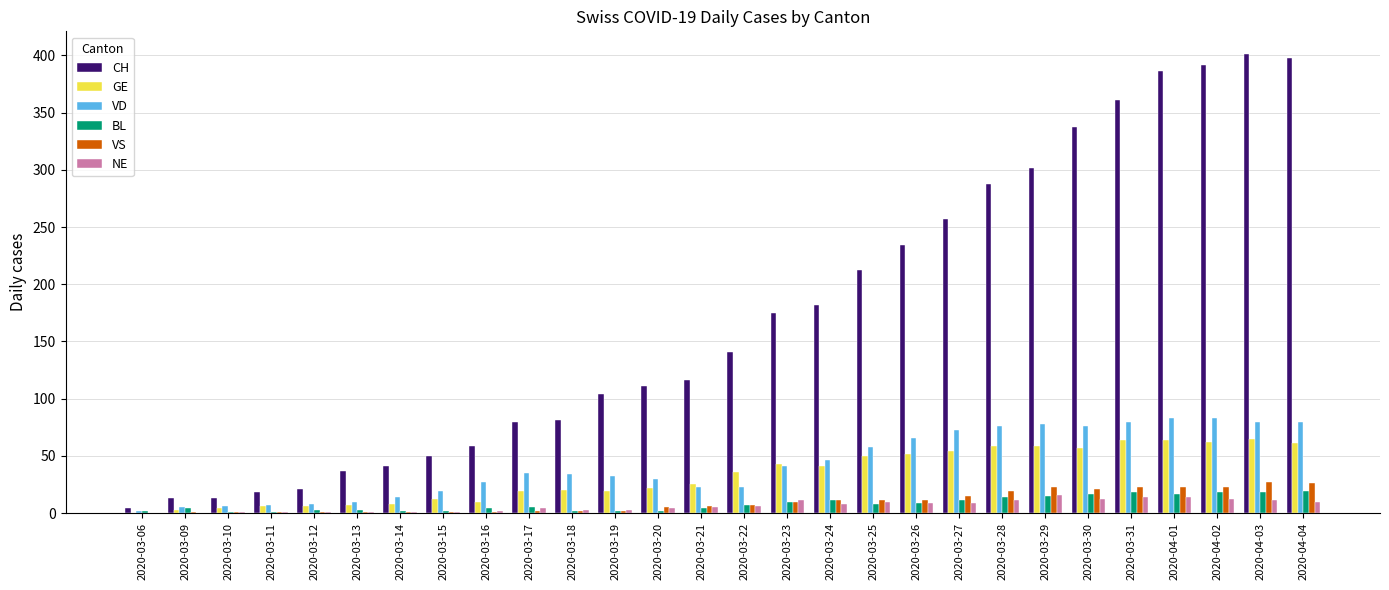

What is the maximum value shown in the chart?

401